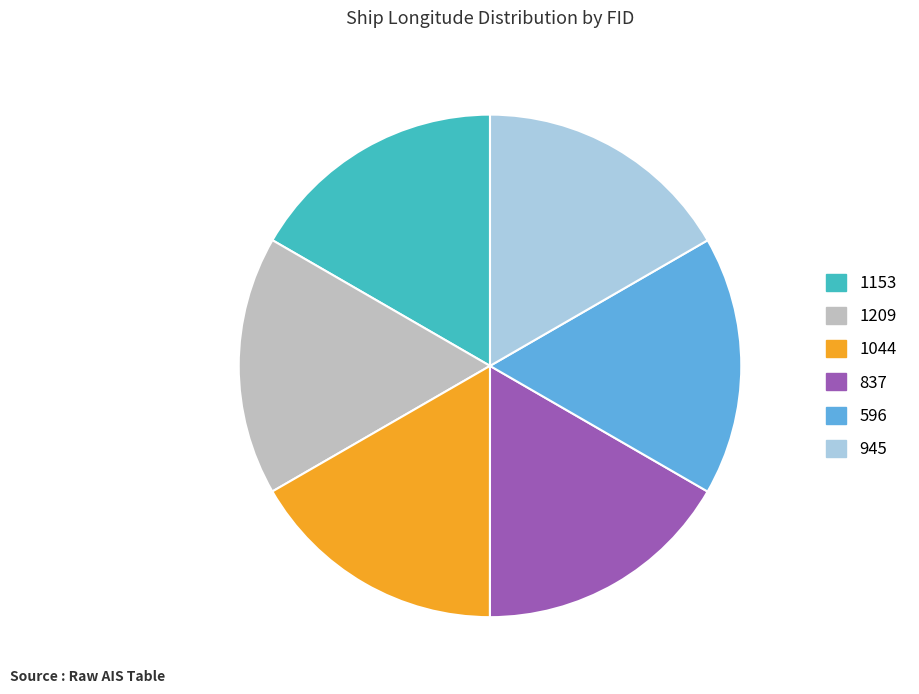

True or false: 596 accounts for 17% of the total.

True